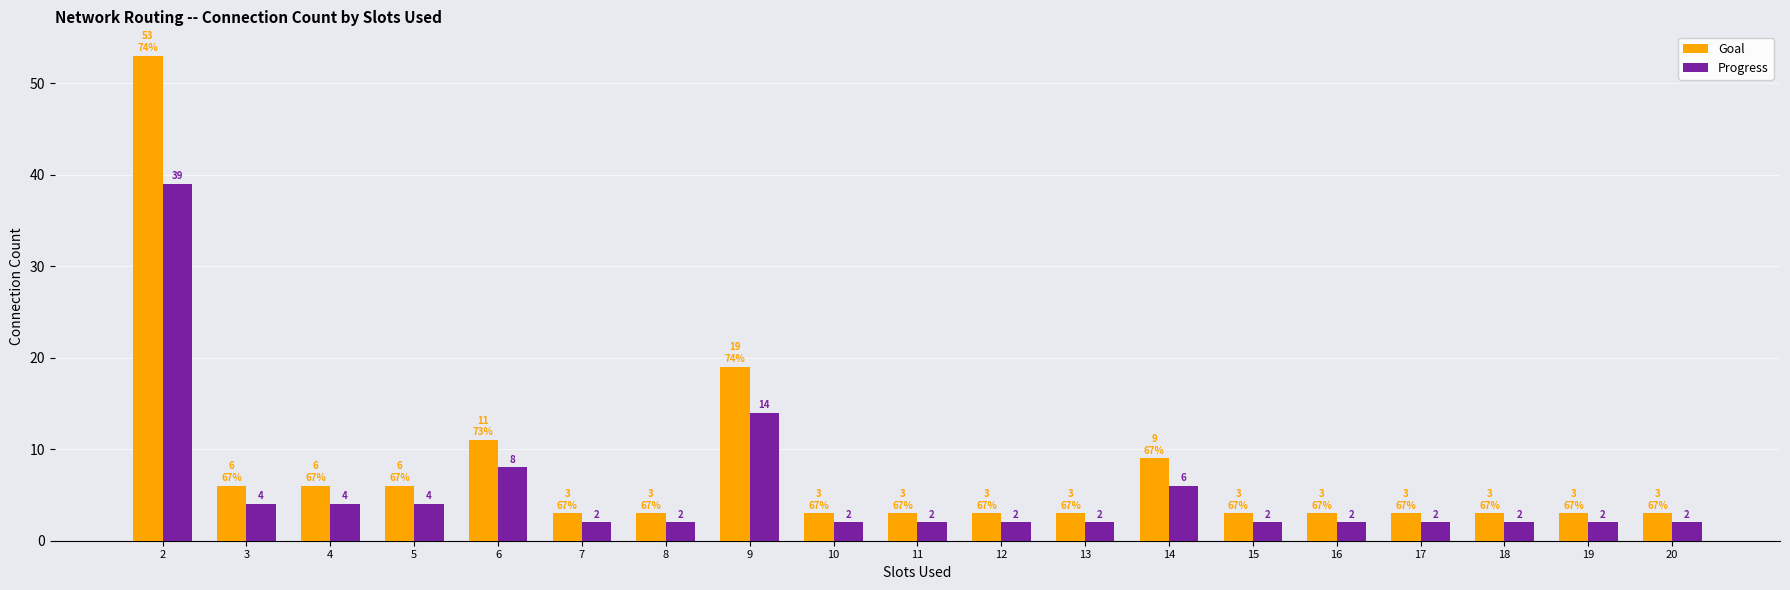

At which label is Goal closest to 28?

9